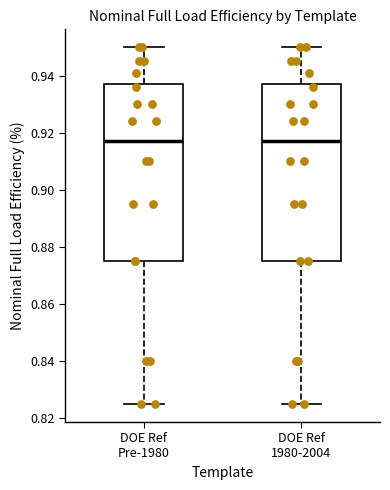

Where does the median line of the box for DOE Ref 1980-2004 sit on the y-axis? The values are not printed on the chart, so give them approximately, as read against the axis.

0.918